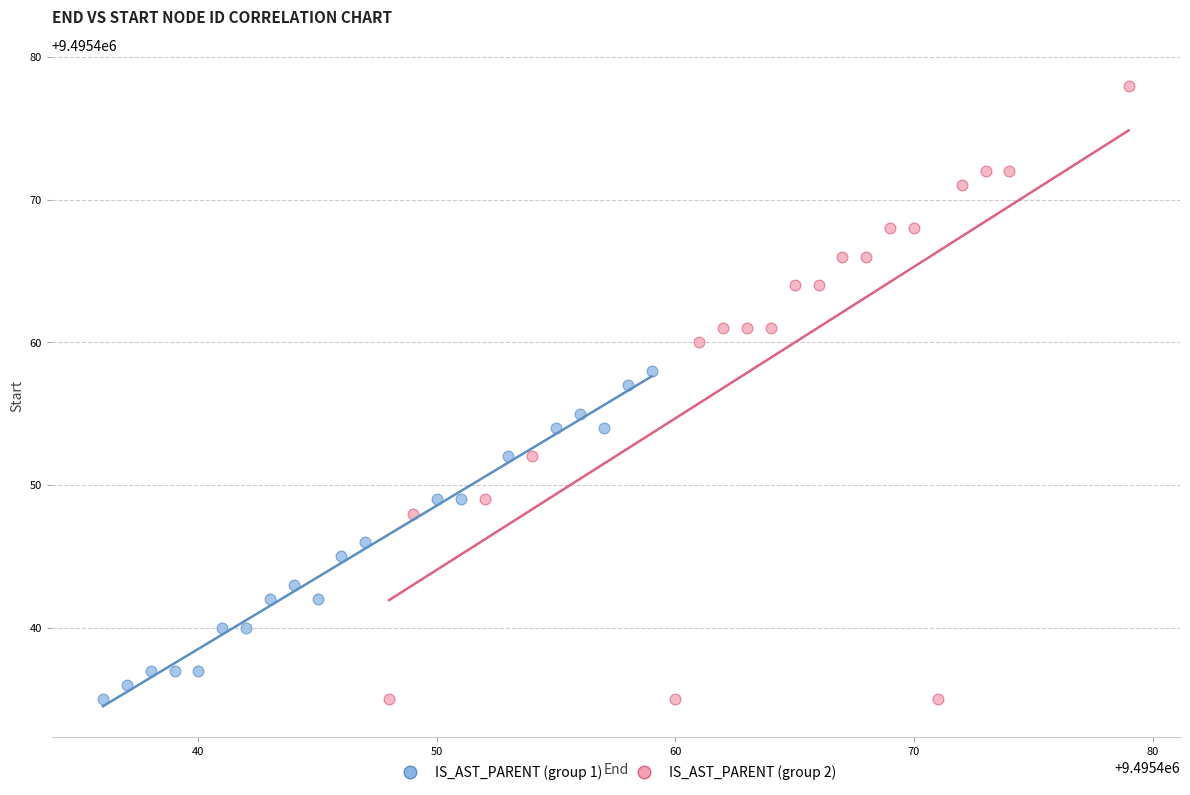

What are all the series names shown in the legend?

IS_AST_PARENT (group 1), IS_AST_PARENT (group 2)